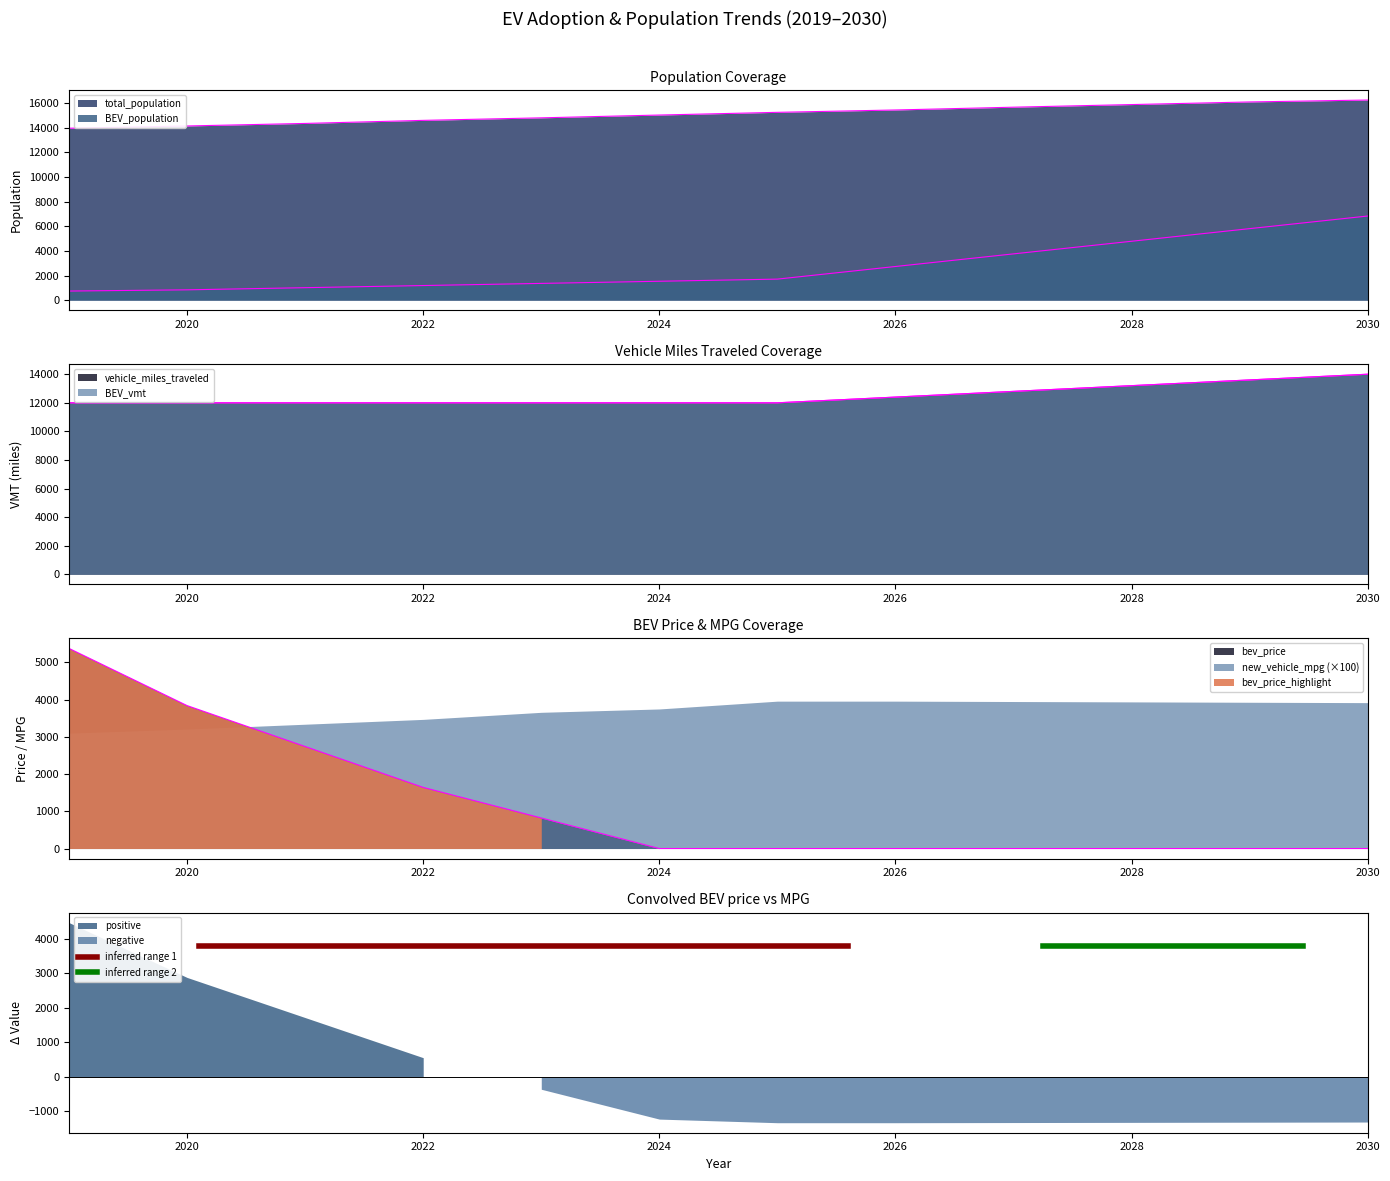

What is the difference between the maximum and minimum values in the total_population series?

2292.0